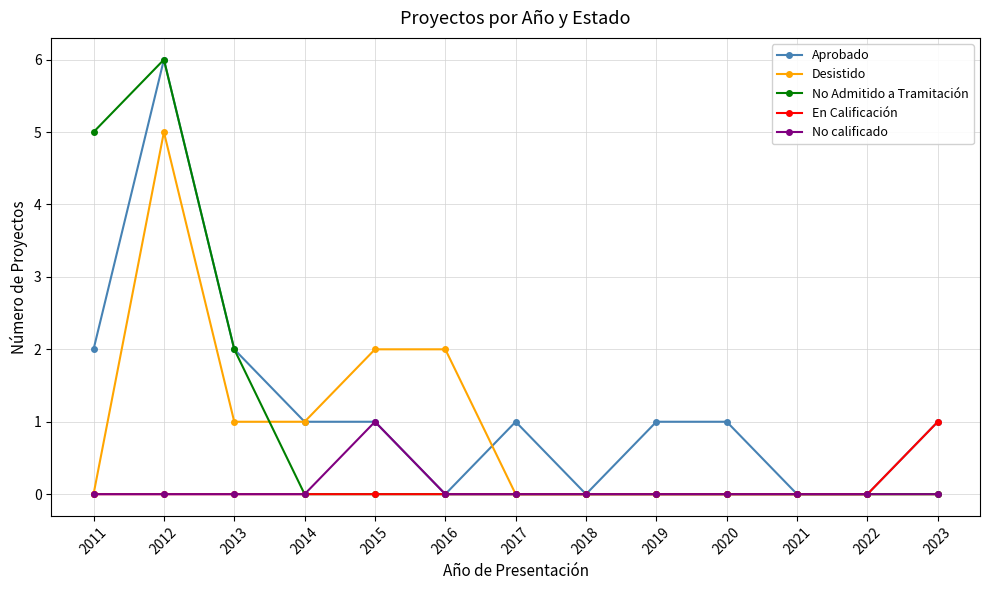

Count the number of data series in this chart.

5